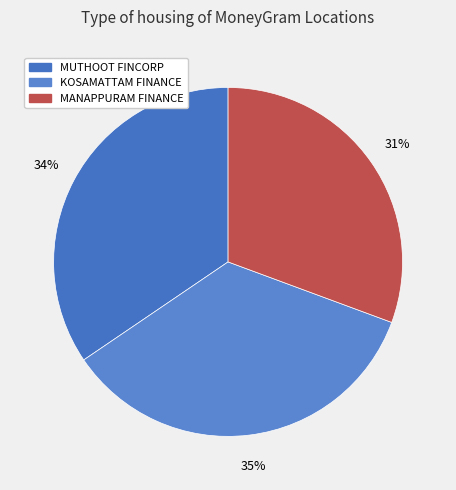

Count the number of slices in the pie.

3